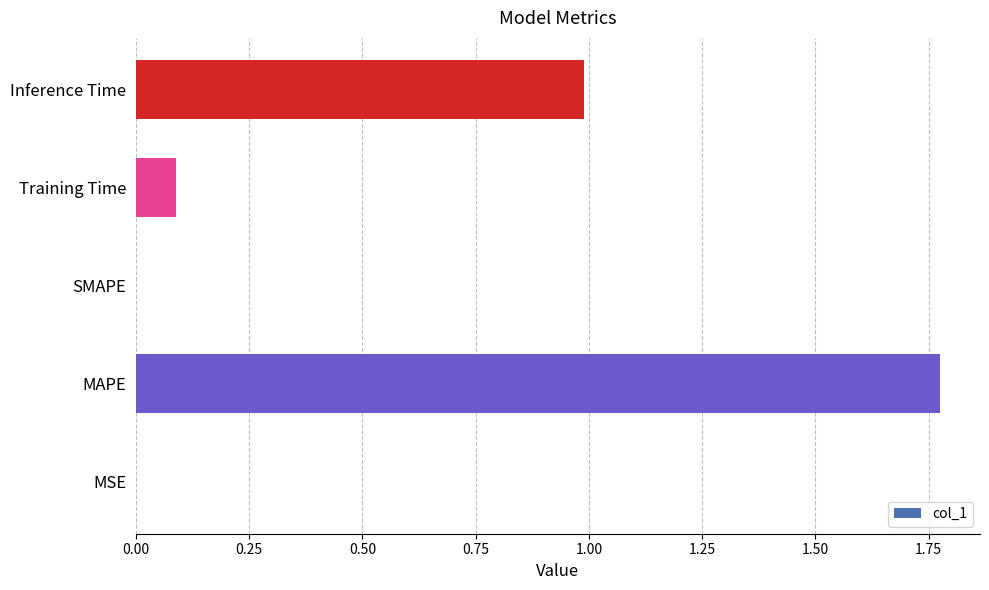

What is the sum of the values at Inference Time and MAPE?

2.8